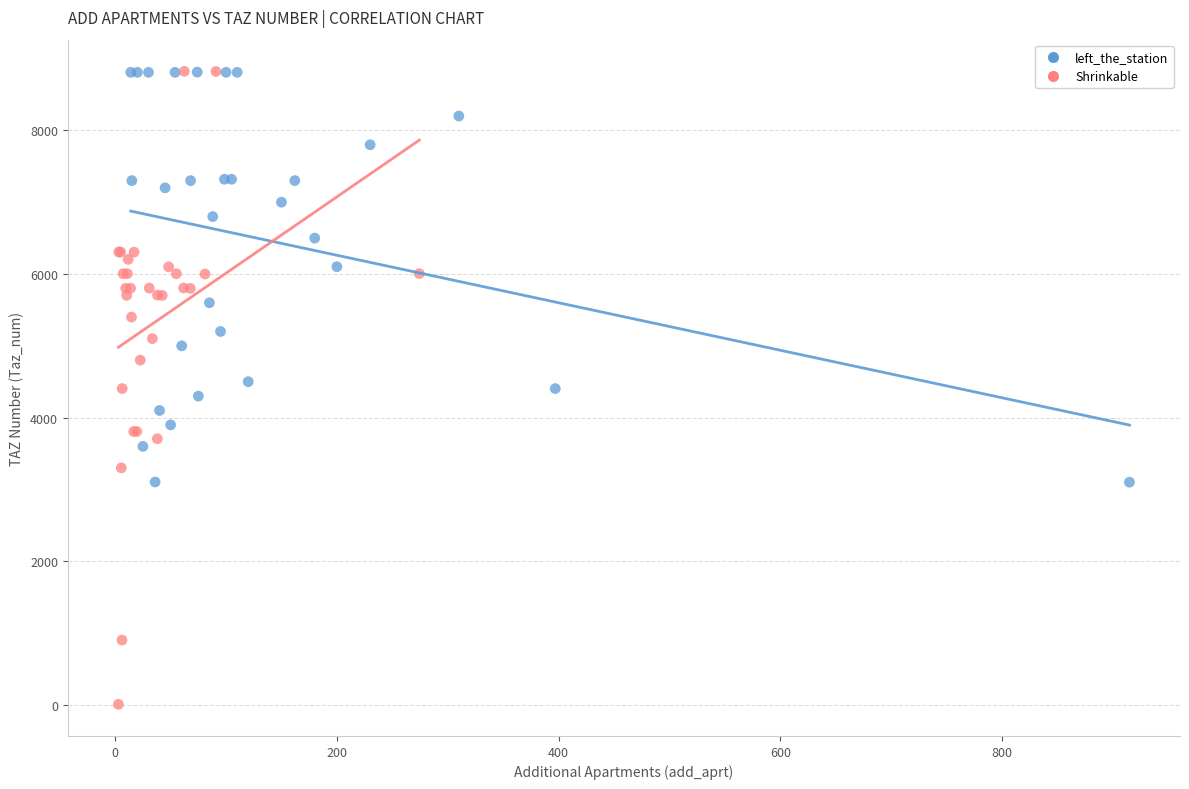

Which series has the largest Y range (max minus min)?

Shrinkable